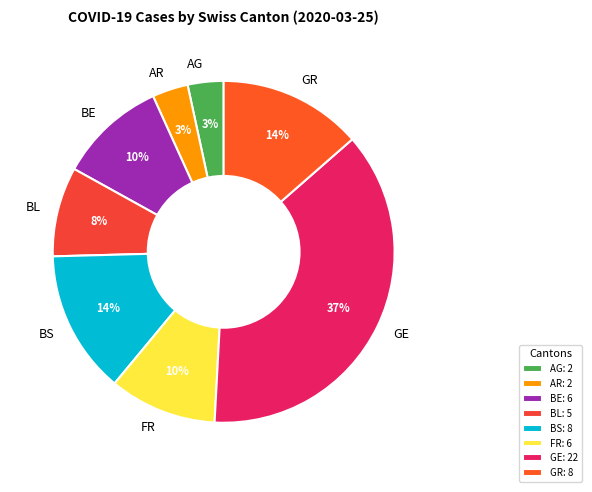

Which has a higher value, GR or GE?

GE